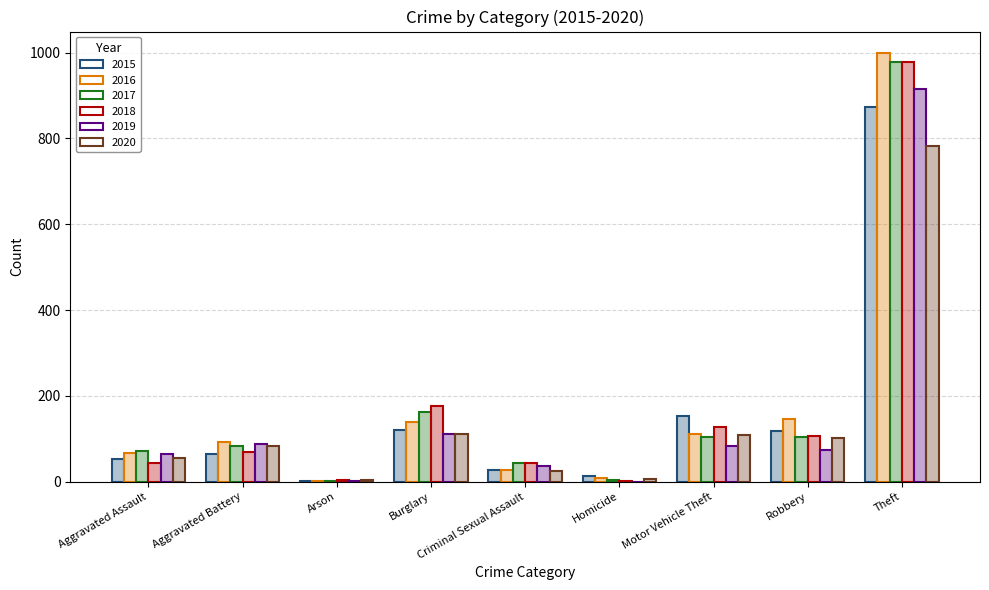

Between Criminal Sexual Assault and Theft, which series saw the biggest shift?

2016